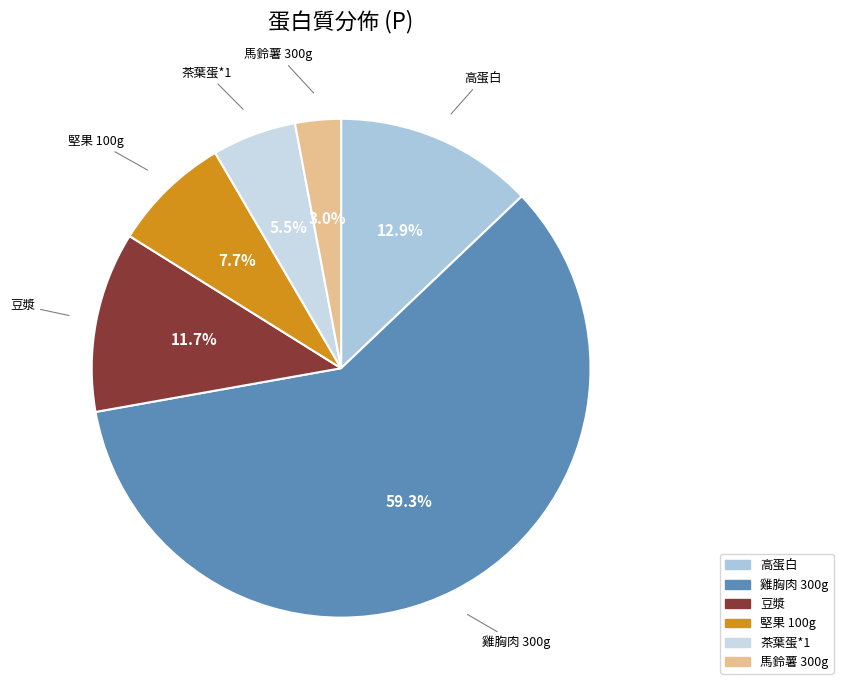

To the nearest percent, what is the difference between the 茶葉蛋*1 and 雞胸肉 300g slice percentages?

54%